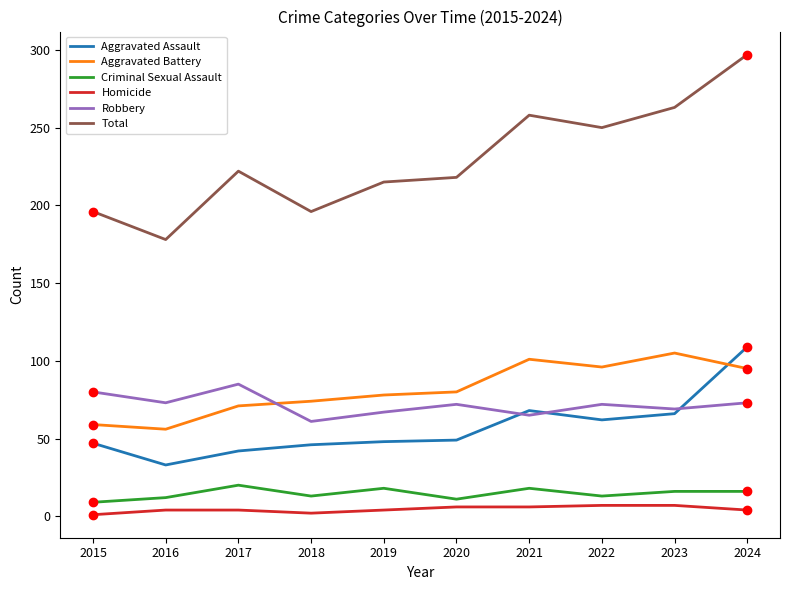

True or false: Aggravated Battery and Total intersect in this chart.

False